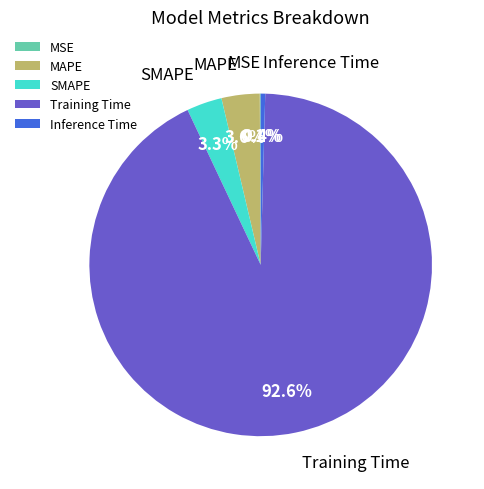

Which has a higher value, Inference Time or SMAPE?

SMAPE